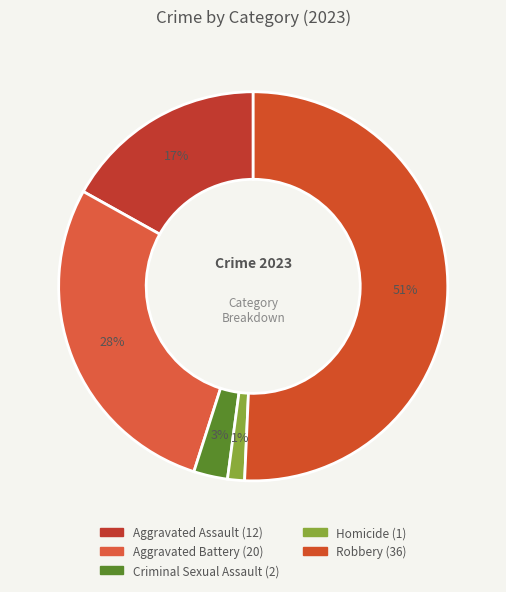

Is there a majority slice in this chart?

Yes